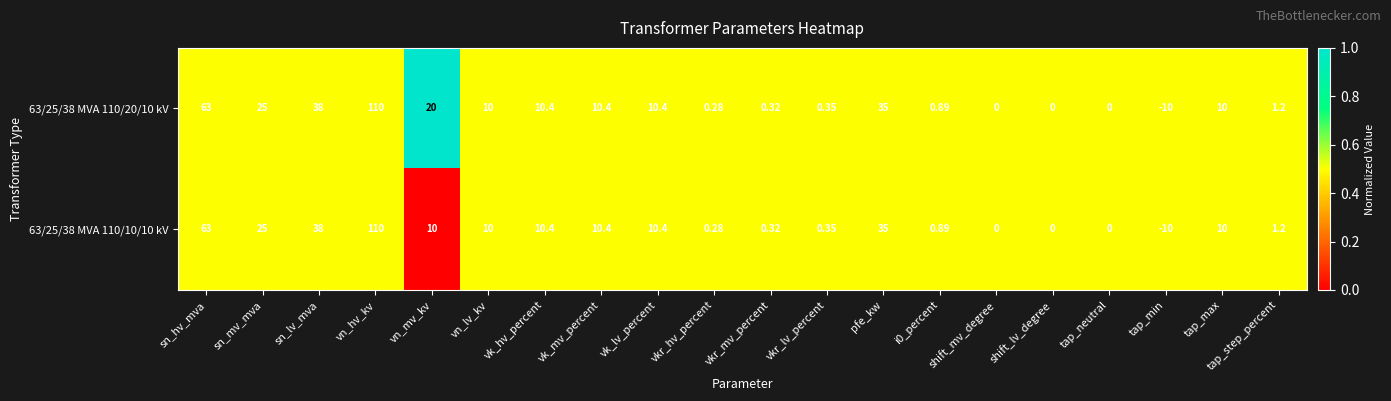

Which label corresponds to the largest value in the chart?

vn_hv_kv